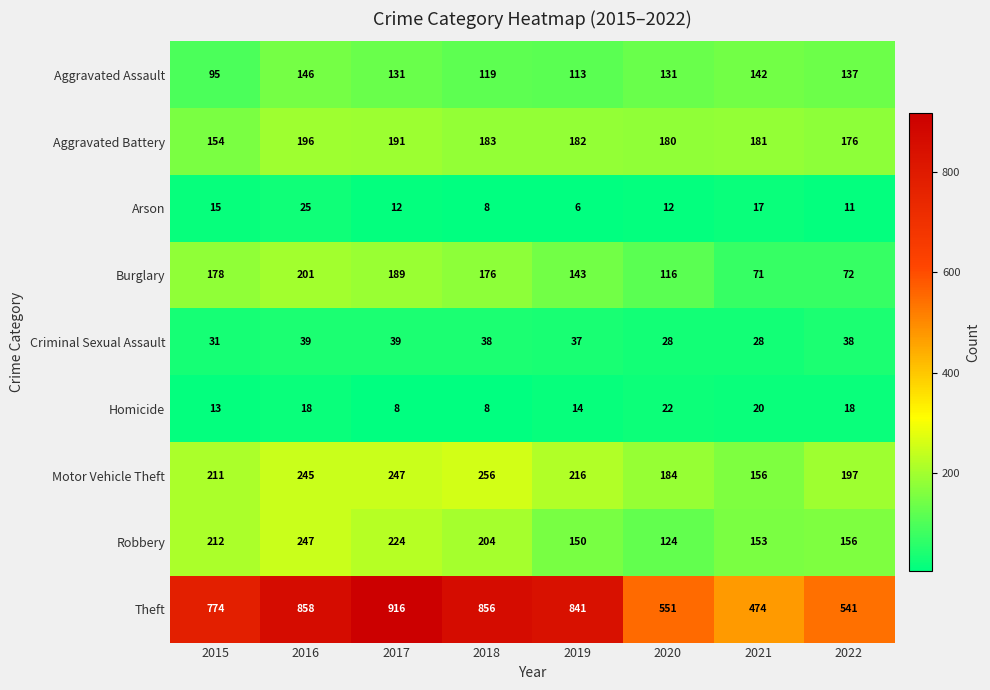

Which label corresponds to the smallest value in the chart?

2019